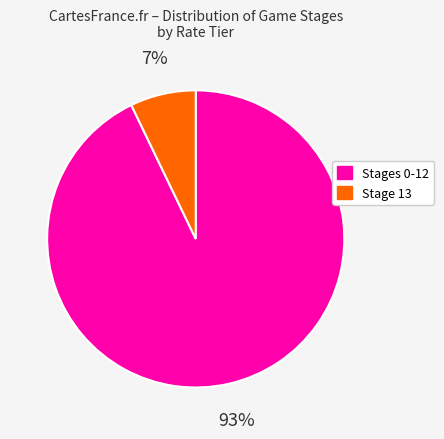

To the nearest percent, what portion does Stages 0-12 represent?

93%